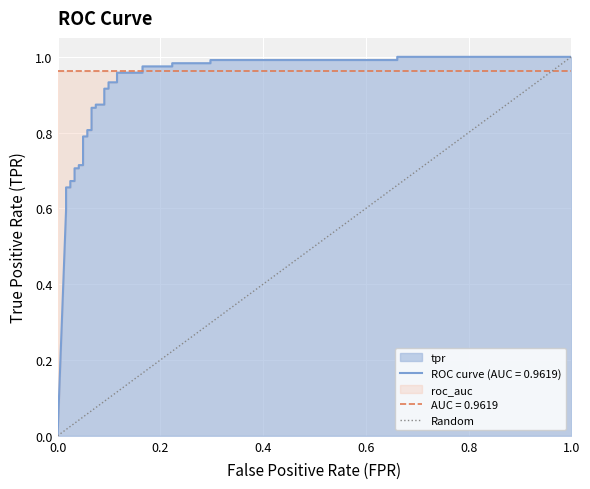

What is the sum of the values at 0.0 and 1.0?

1